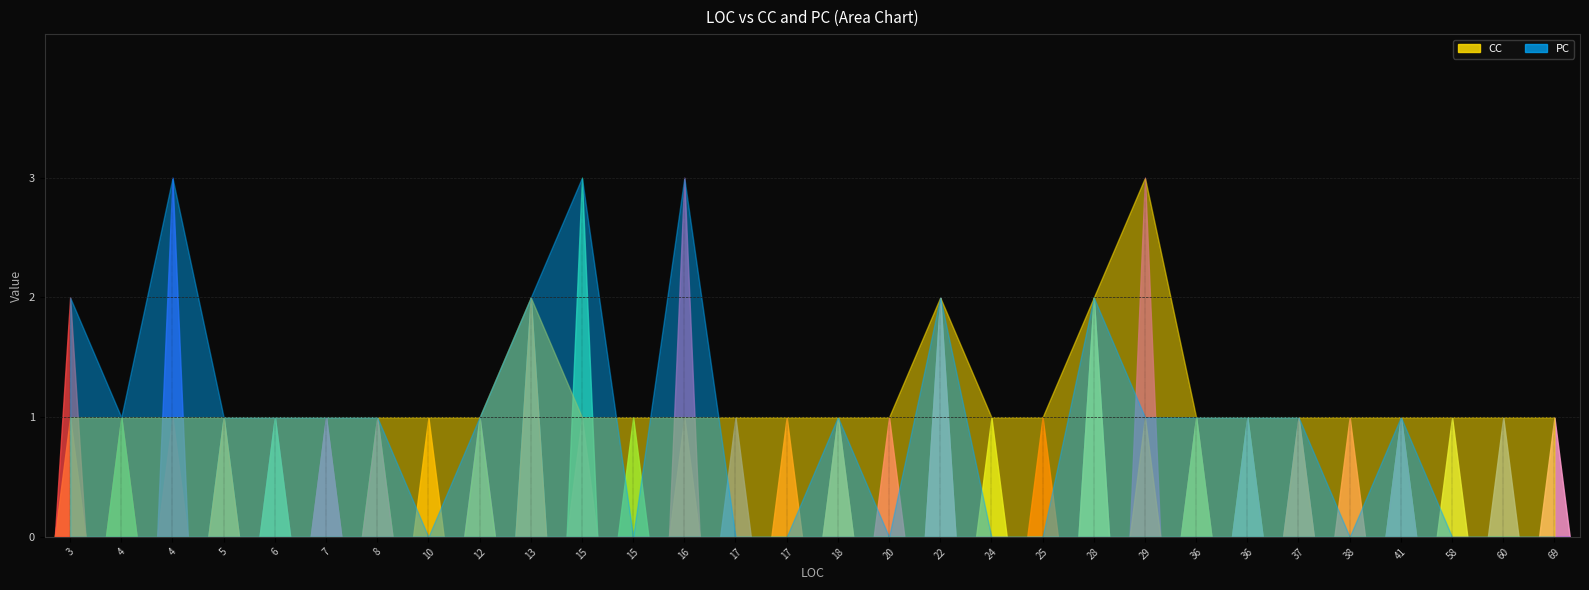

At 69, list the series in order from largest to smallest.

CC, PC